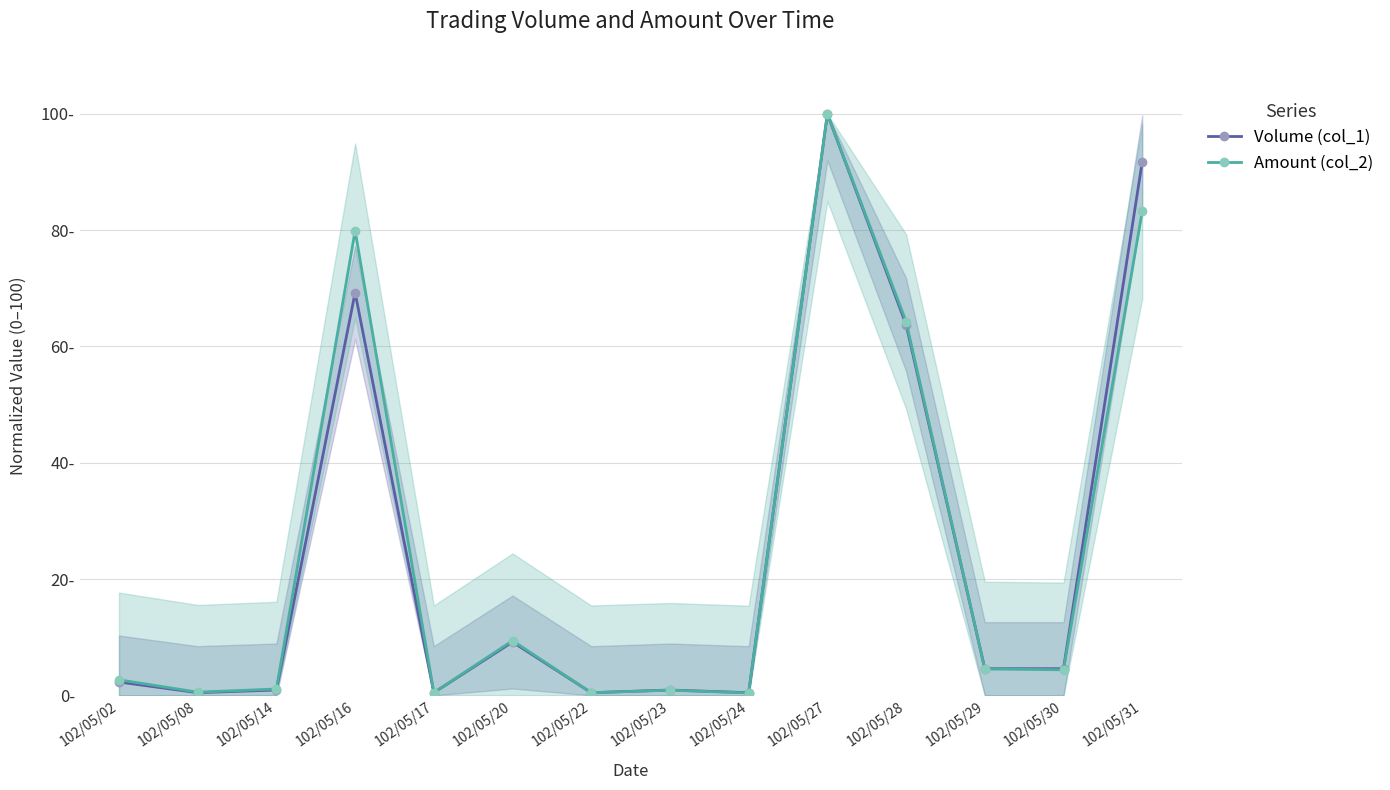

List the series in order of their overall mean, lowest first.

Volume (col_1), Amount (col_2)